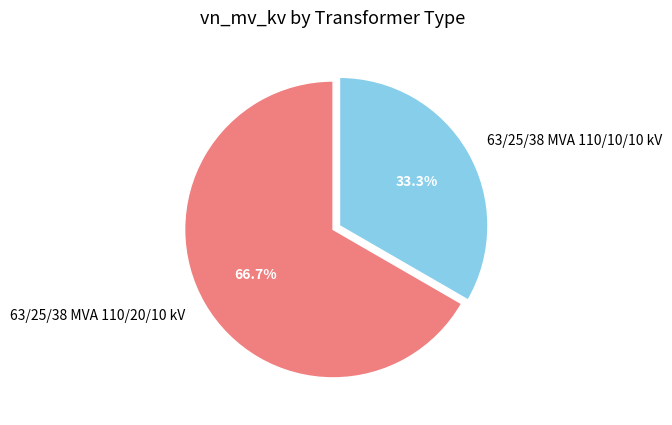

To the nearest percent, what is the difference between the largest and smallest slice percentages?

33%